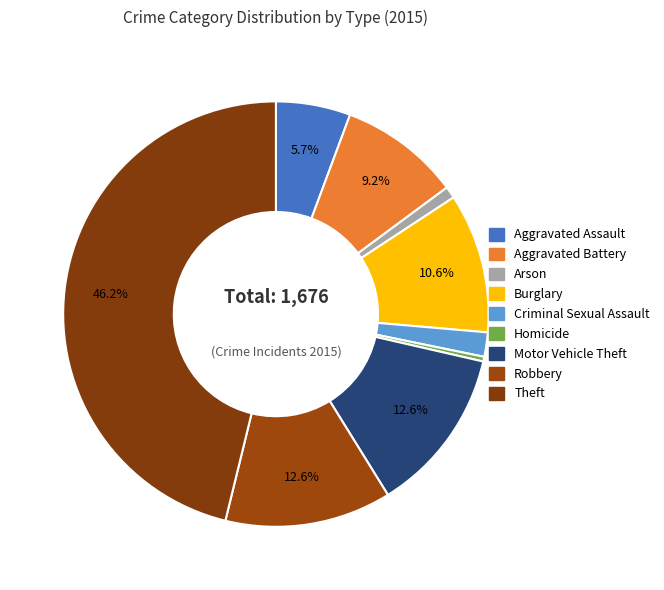

Rank the categories by value from highest to lowest.

Theft, Robbery, Motor Vehicle Theft, Burglary, Aggravated Battery, Aggravated Assault, Criminal Sexual Assault, Arson, Homicide